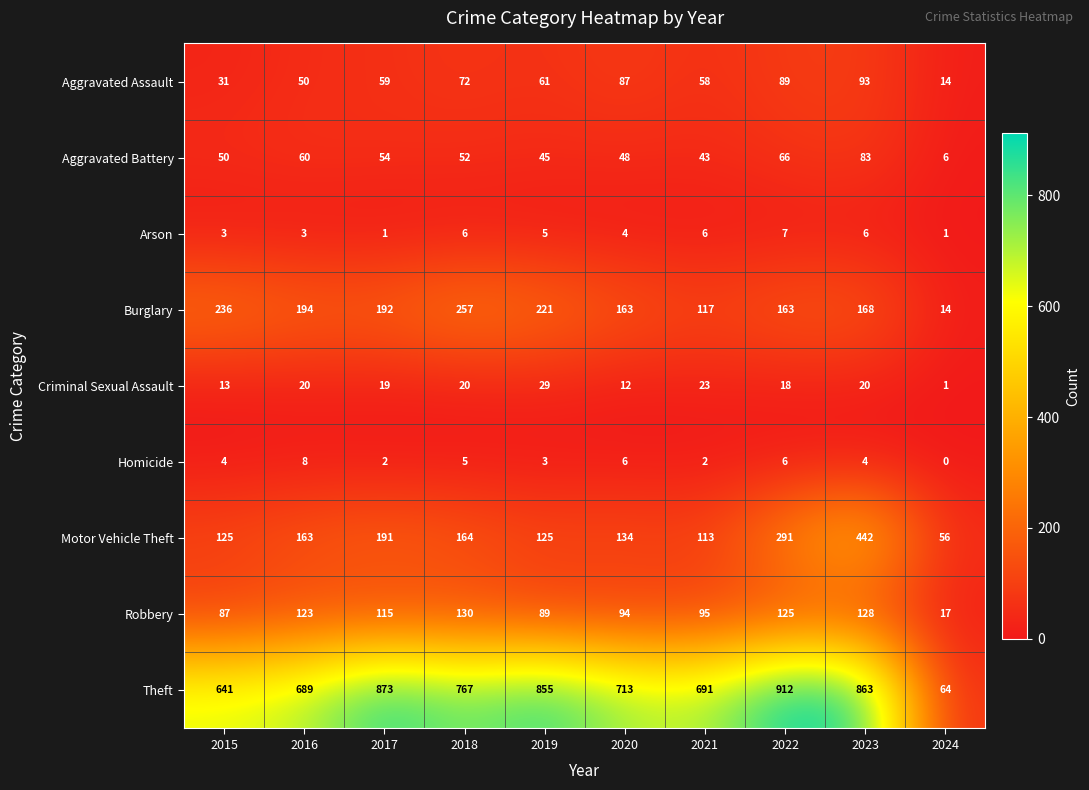

What is the total value across all series at 2022?

1677